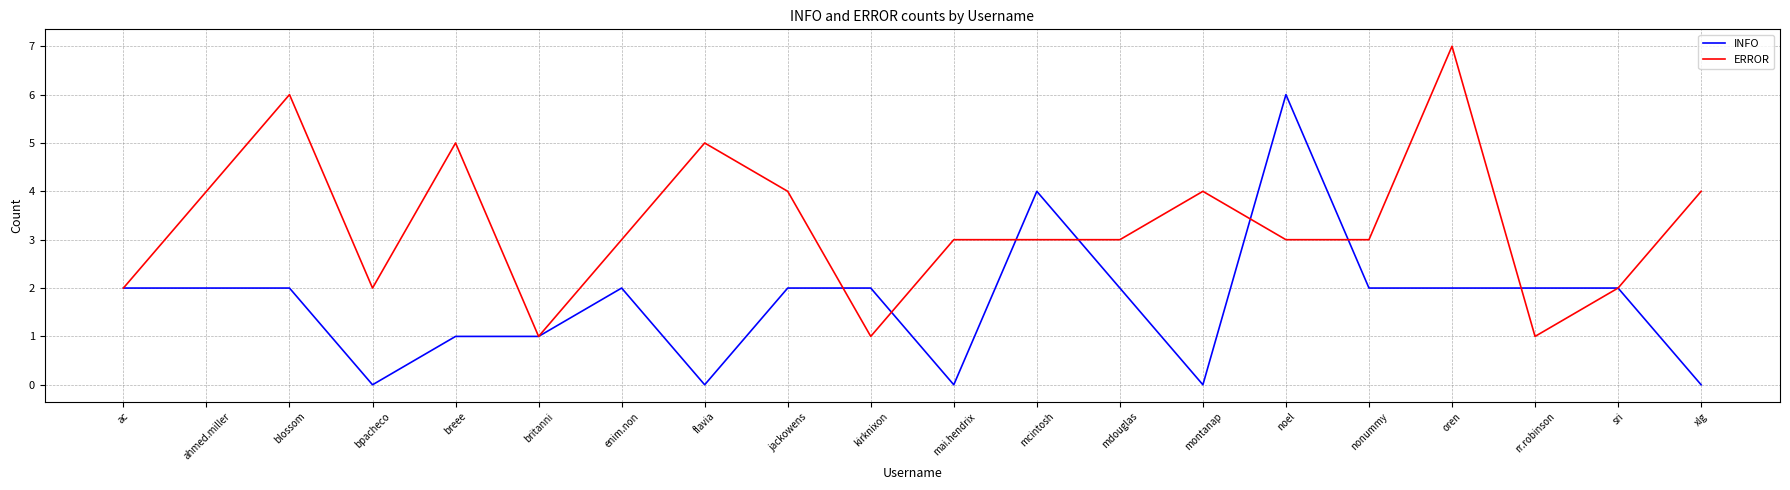

At which category does ERROR reach its first local valley?

bpacheco